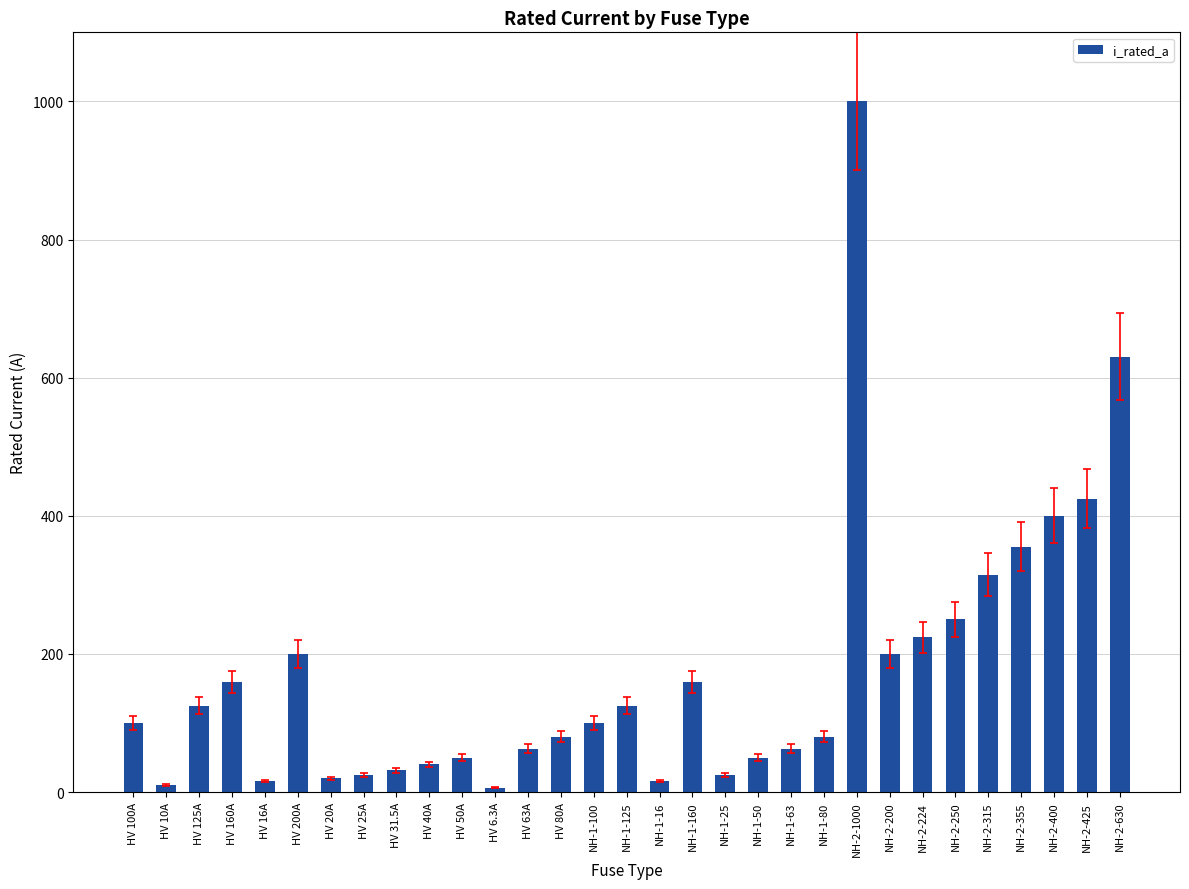

What is the value of the 3rd bar from the left?

125.0